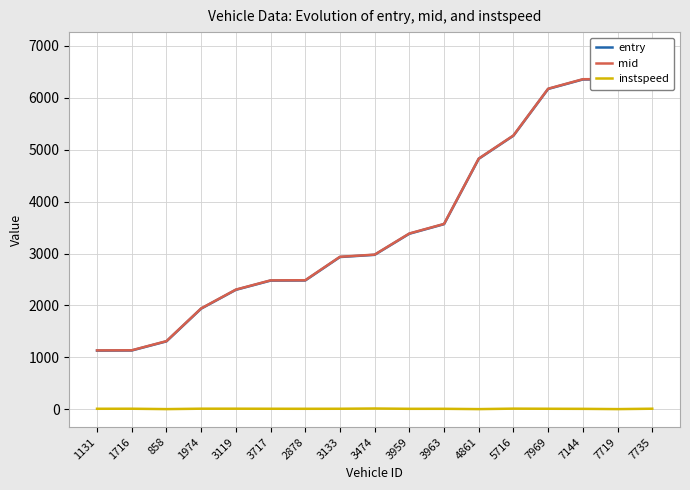

Which series has the largest total across all categories?

mid